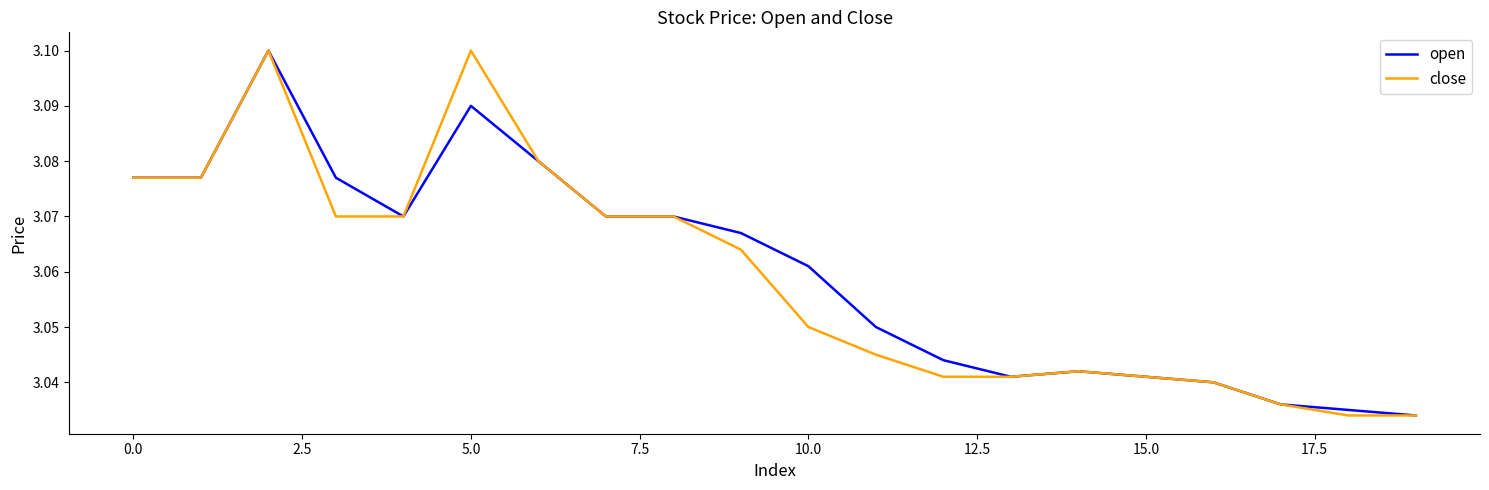

Which series has the widest spread of values?

open